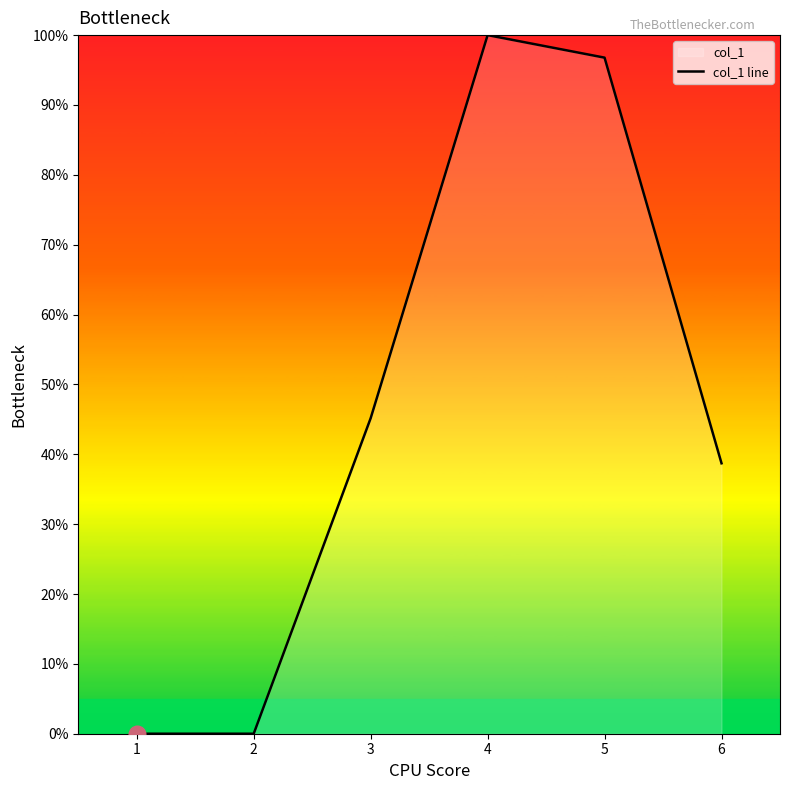

How many values are above zero?

4